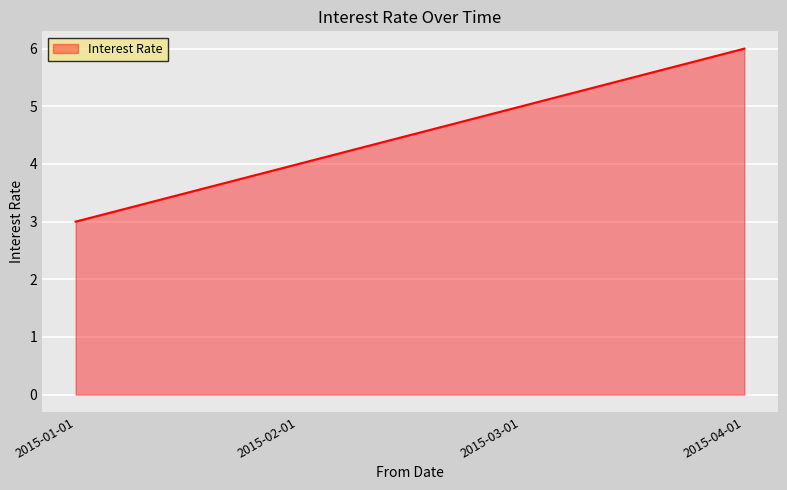

What is the sum of the values at 2015-04-01 and 2015-03-01?

11